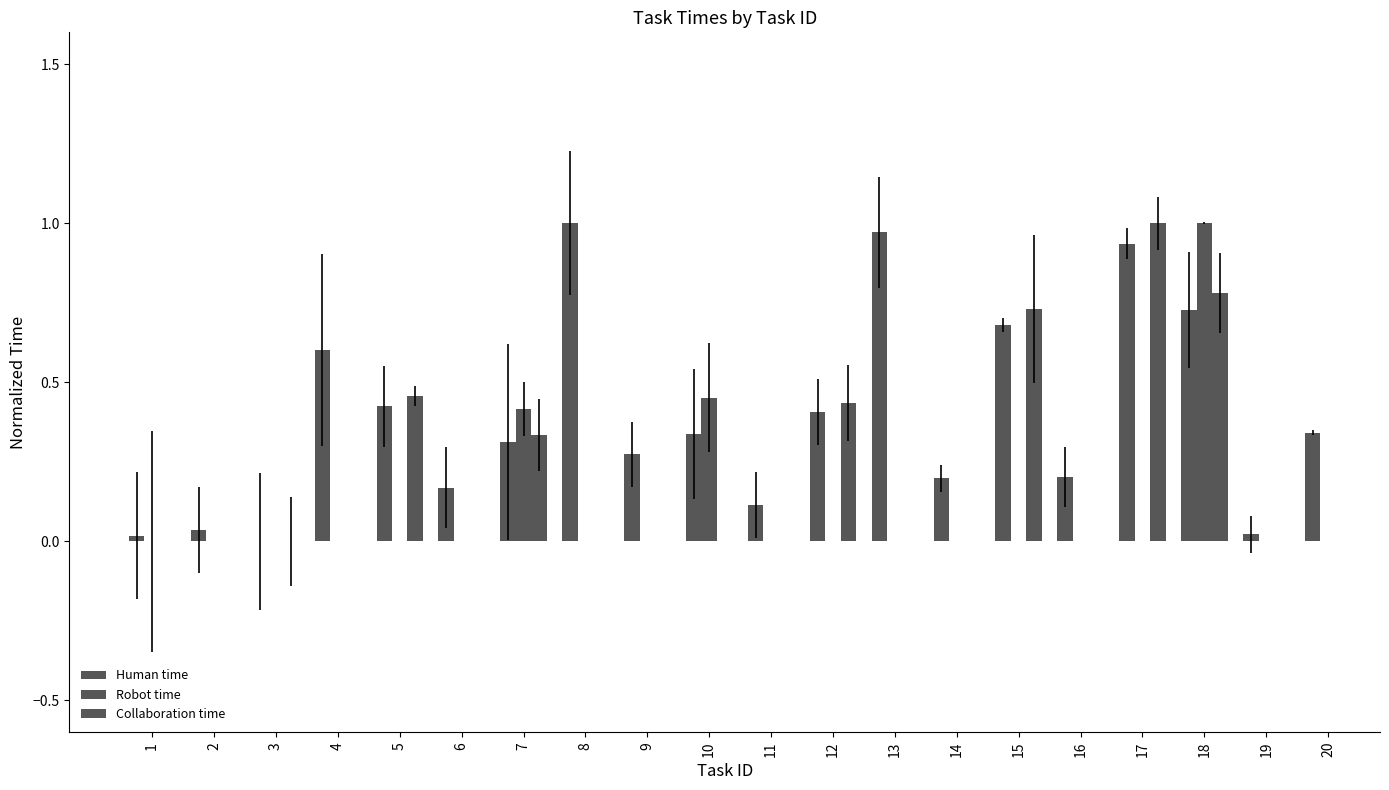

At which category is the sum across all series the highest?

18